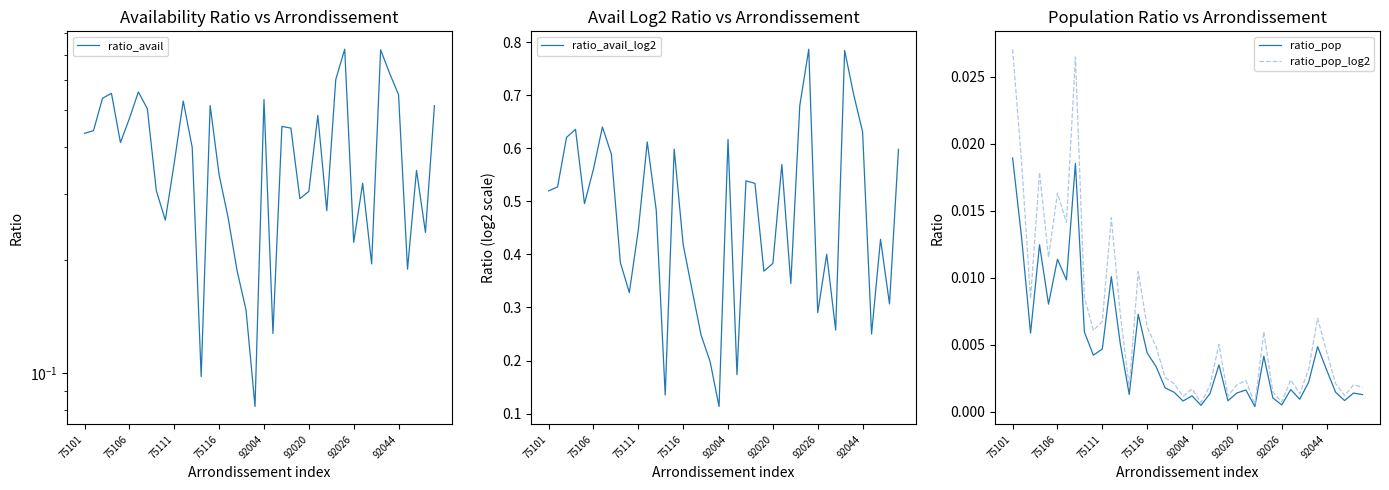

At which category does the chart reach its minimum across all series?

27